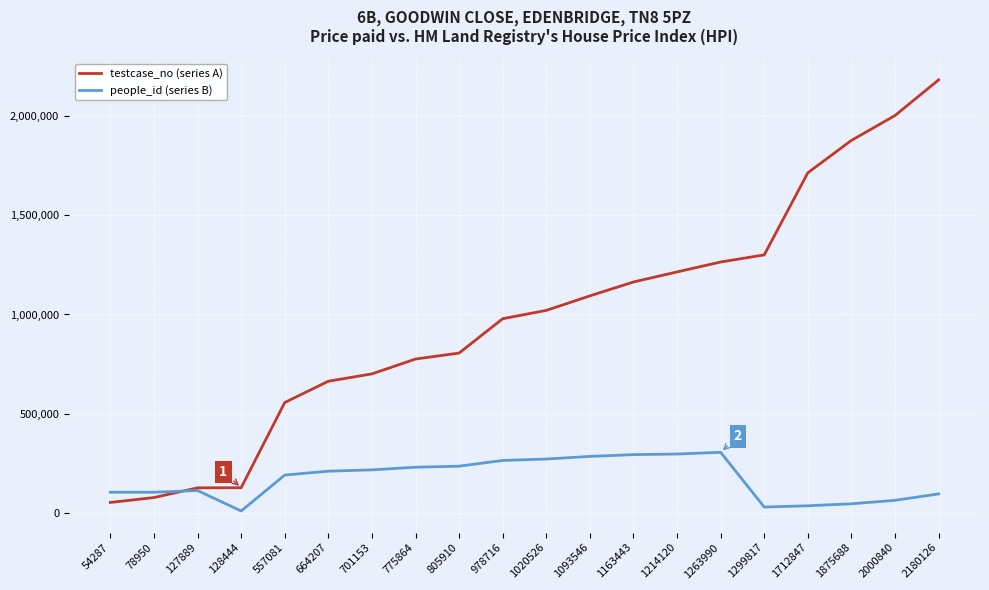

What is the sum of all testcase_no (series A) values?

19697464